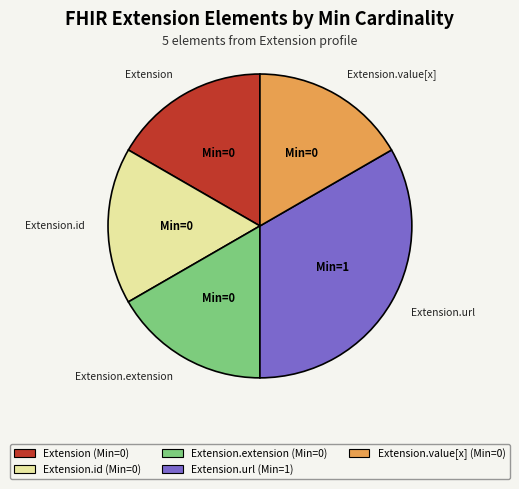

Is the sum of Extension.value[x] (Min=0) and Extension (Min=0) greater than half?

No